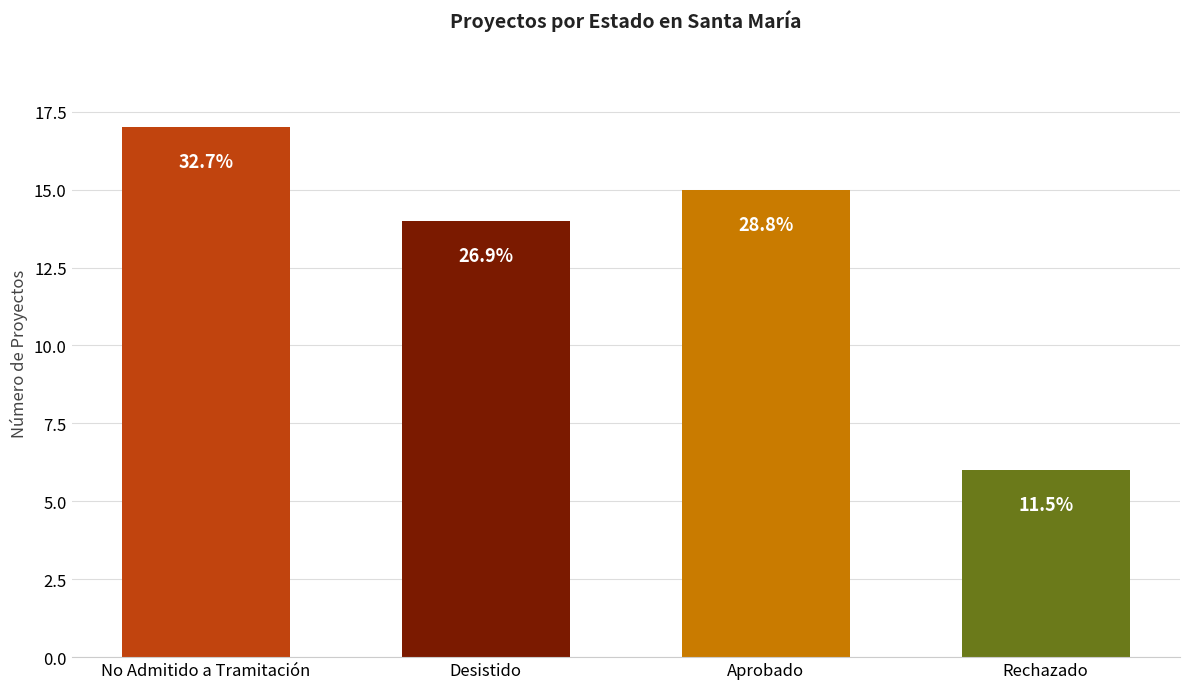

Does the chart contain any negative values?

No